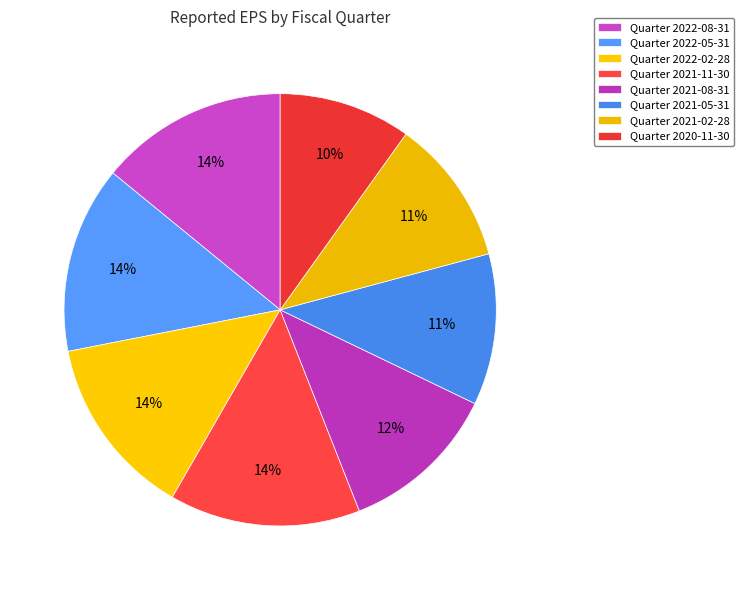

How many slices are in this pie chart?

8